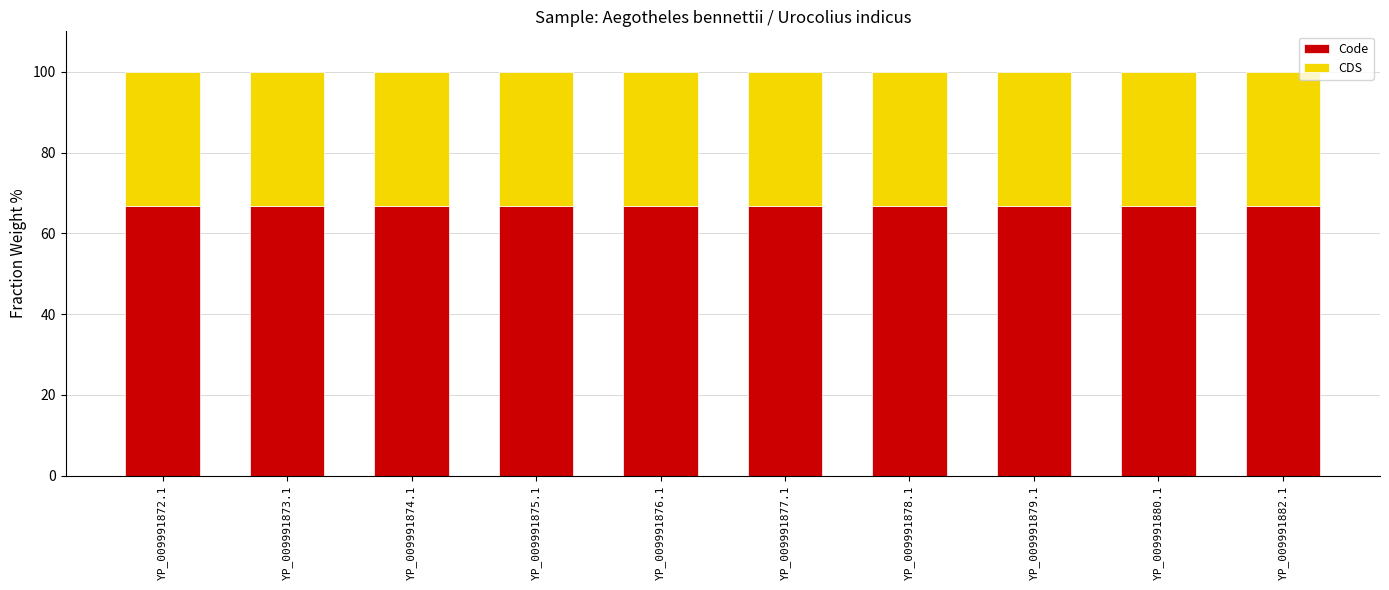

What value does the Code series have at YP_009991880.1?

66.7